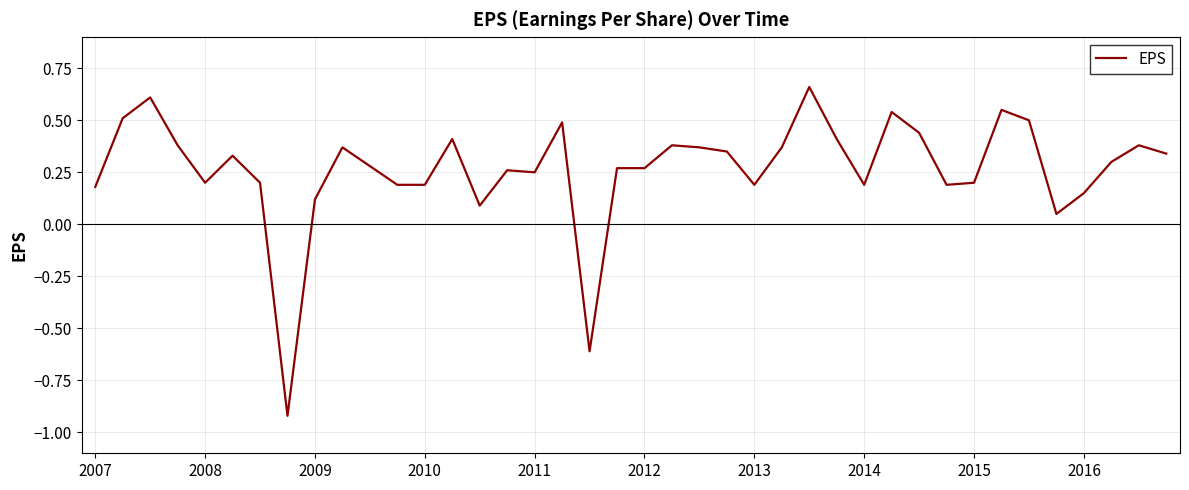

At which category does the data reach its first local valley?

2008